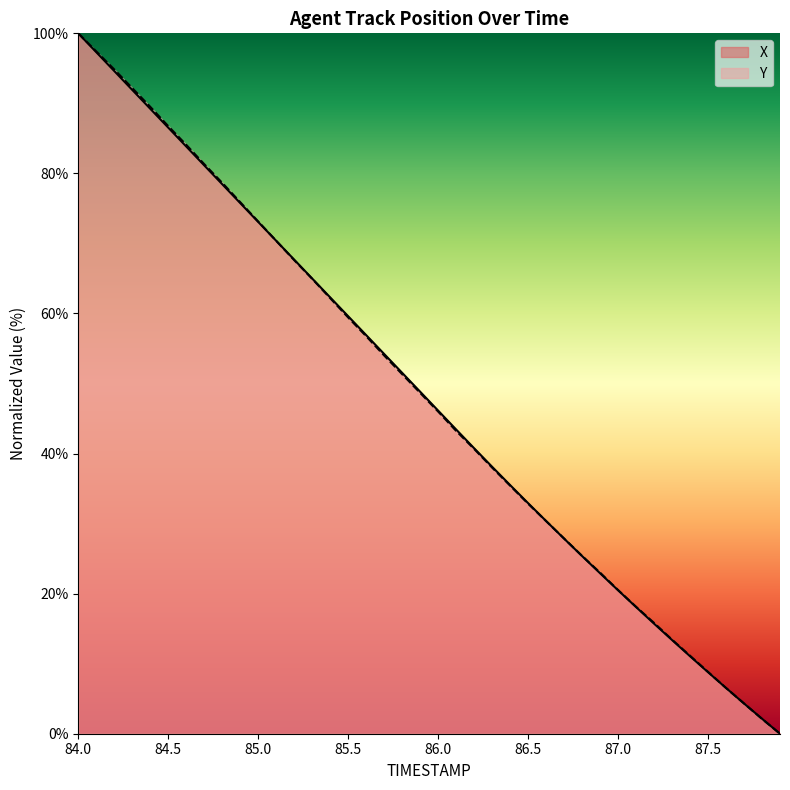

Reading right to left, list all the values displayed in this chart.

X: 0.0	2.1	4.3	6.5	8.8	11.1	13.4	15.7	18.1	20.5	22.9	25.4	27.9	30.4	32.9	35.5	38.1	40.8	43.4	46.1	48.8	51.5	54.2	56.9	59.6	62.3	65.0	67.7	70.4	73.1	75.8	78.5	81.1	83.8	86.5	89.2	91.9	94.6	97.3	100.0
Y: 0.0	2.1	4.3	6.5	8.8	11.1	13.4	15.8	18.1	20.5	23.0	25.4	27.9	30.4	32.8	35.4	38.0	40.7	43.2	46.0	48.7	51.3	54.0	56.8	59.4	62.2	64.9	67.6	70.4	73.1	75.9	78.7	81.3	84.1	86.8	89.5	92.2	94.8	97.4	100.0